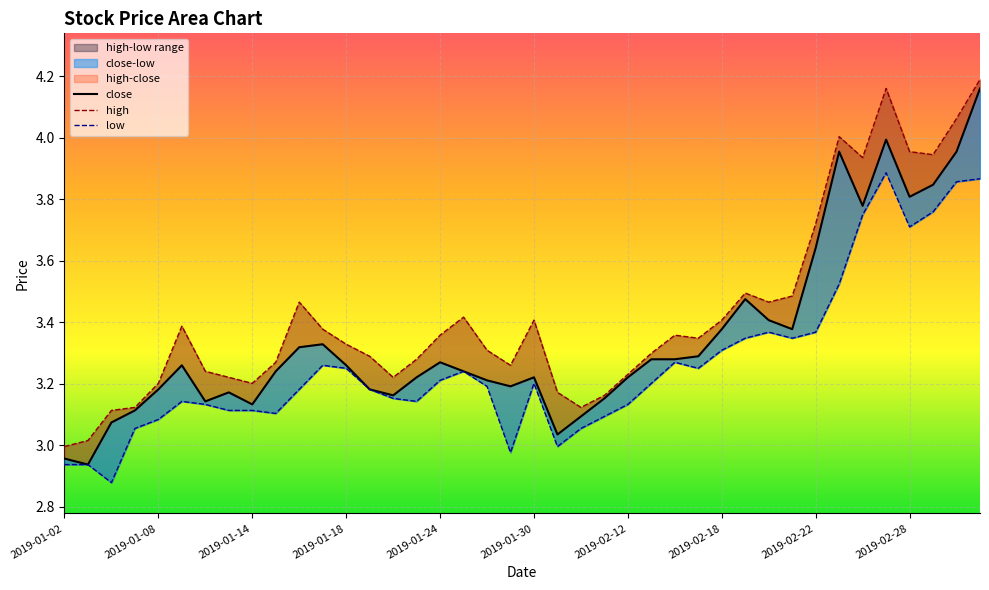

True or false: close and low intersect in this chart.

False